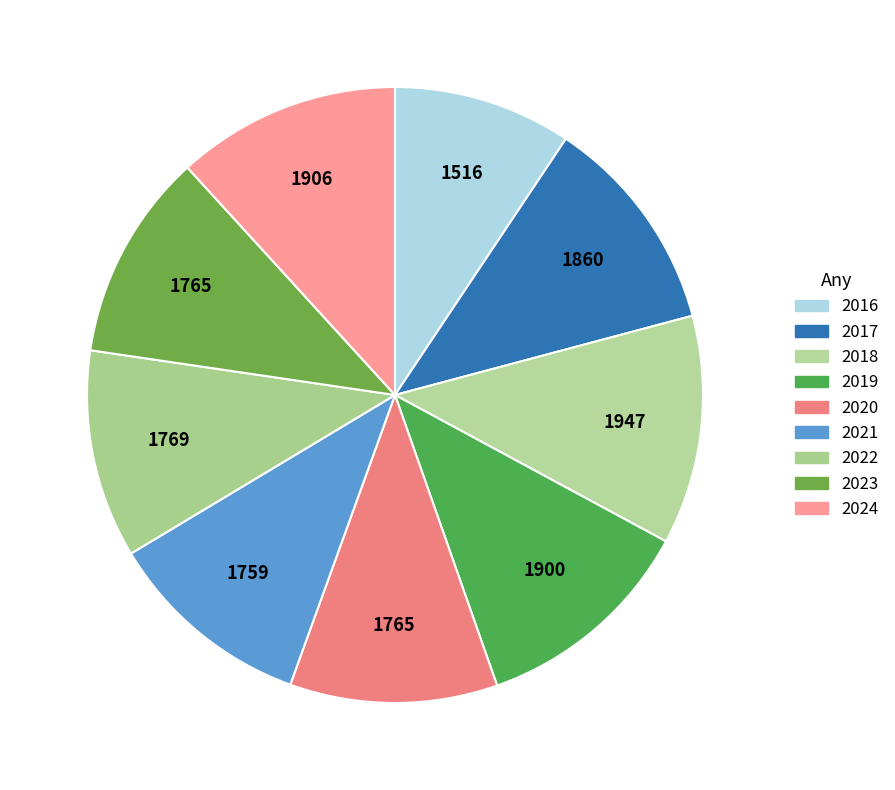

Is the sum of 2018 and 2019 greater than half?

No